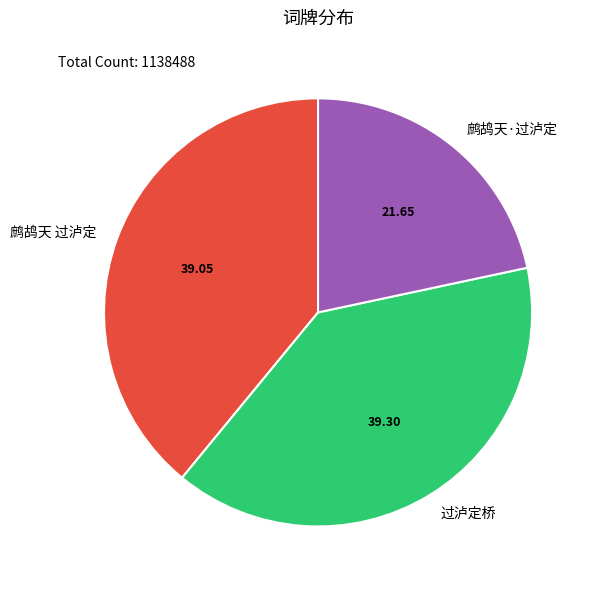

How many segments does this pie chart have?

3